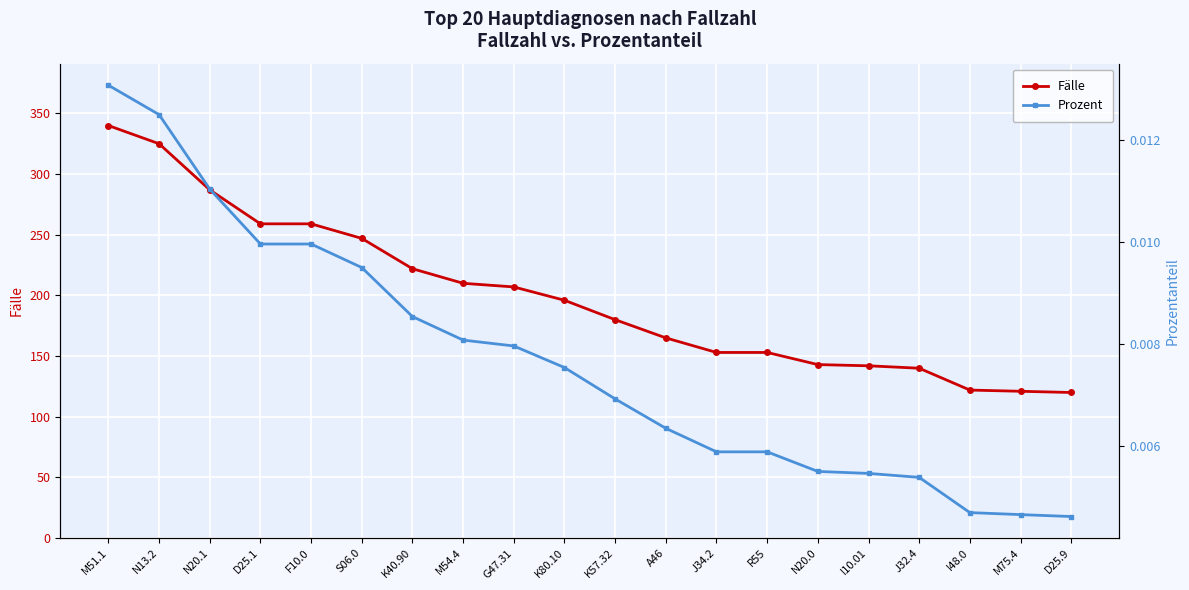

Which series has the widest spread of values?

Fälle